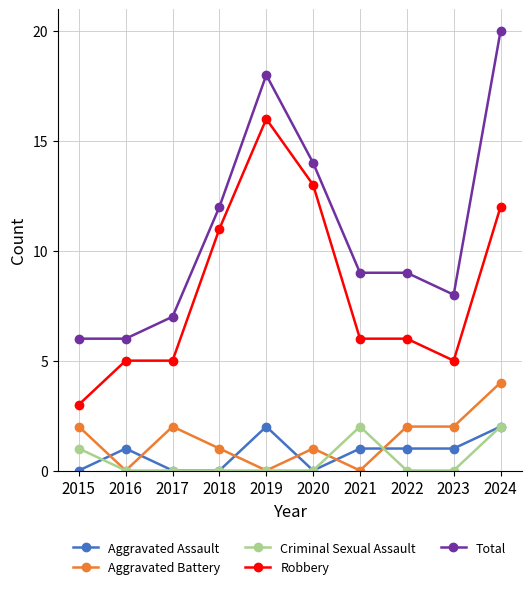

What is the highest value of the Aggravated Battery series?

4